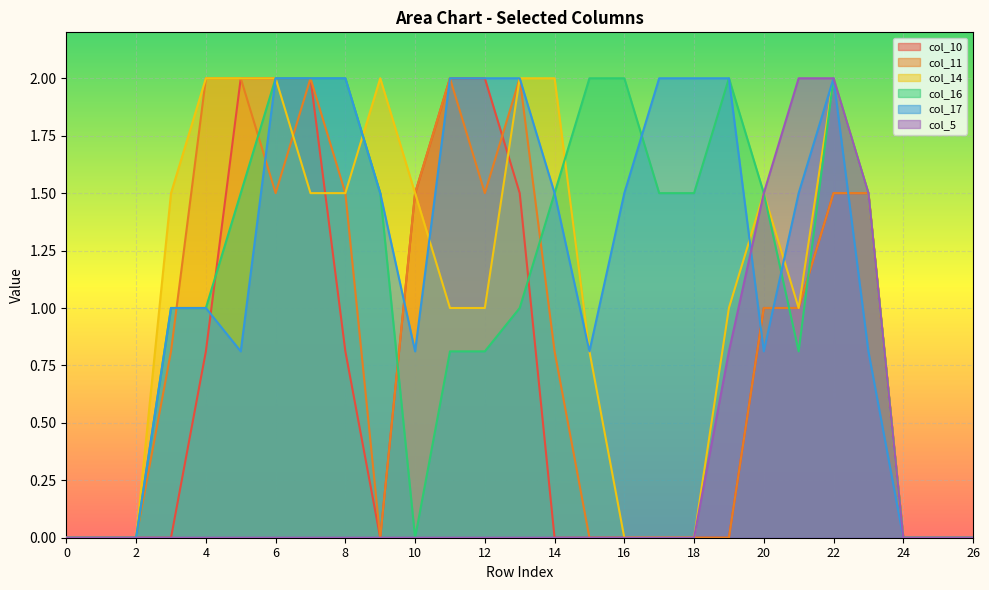

What is the difference between the second highest and second lowest values in the col_14 series?

2.0